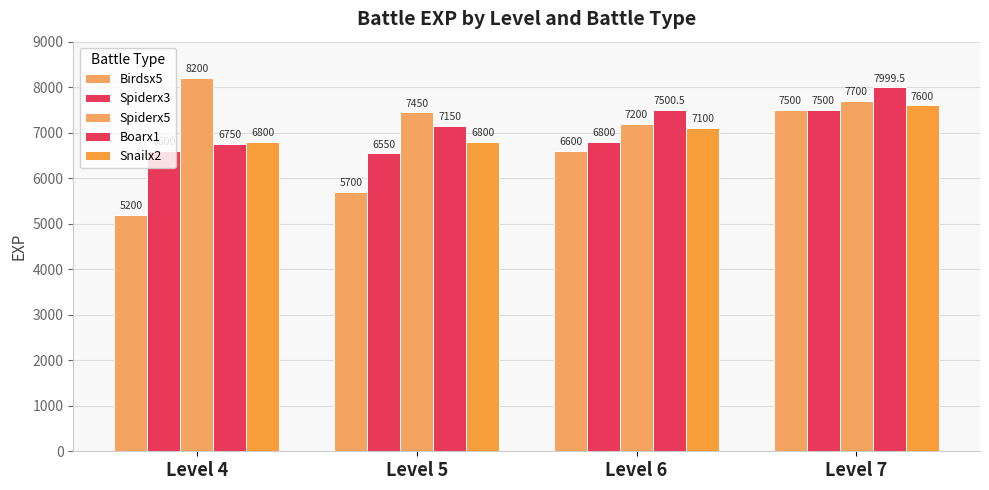

What is the difference between the Birdsx5 values at Level 5 and Level 4?

500.0